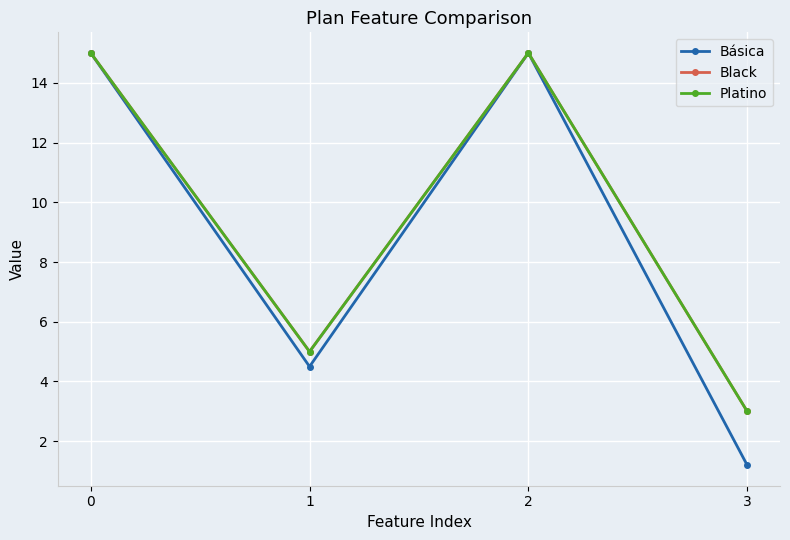

Which series has the largest total across all categories?

Black